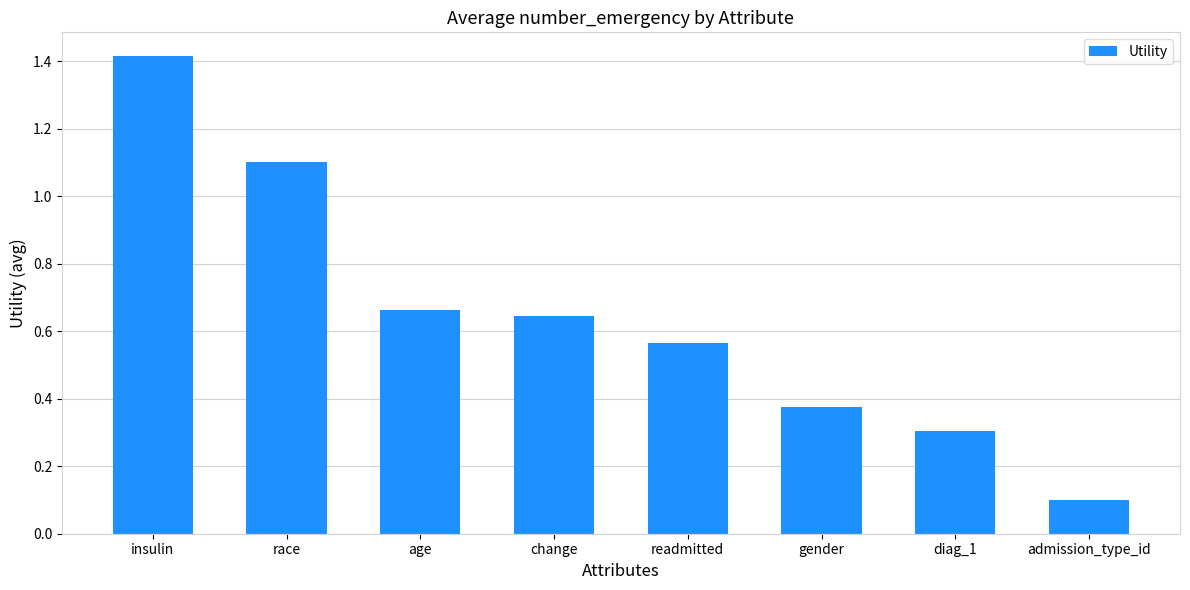

List the labels in order of value, largest first.

insulin, race, age, change, readmitted, gender, diag_1, admission_type_id